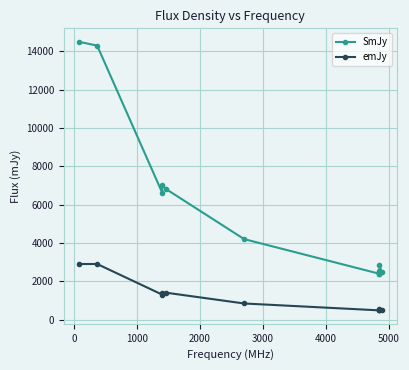

Reading left to right, extract all data points from this chart.

SmJy: 14500	14300	6610	7020	6800	4200	2390	2400	2530	2830	2500
emJy: 2900	2900	1300	1400	1400	840	480	480	510	570	500